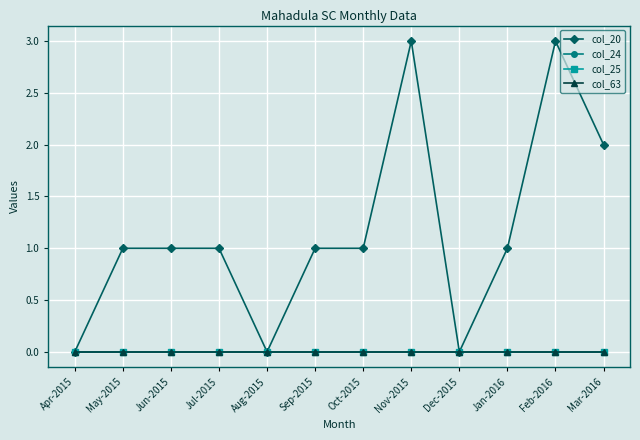

Reading right to left, list all the values displayed in this chart.

col_20: 2	3	1	0	3	1	1	0	1	1	1	0
col_24: 0	0	0	0	0	0	0	0	0	0	0	0
col_25: 0	0	0	0	0	0	0	0	0	0	0	0
col_63: 0	0	0	0	0	0	0	0	0	0	0	0